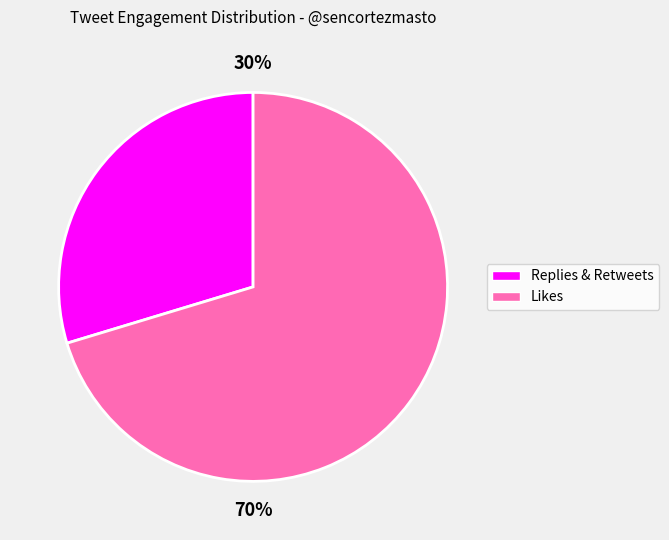

To the nearest percent, what is the average slice percentage?

50%